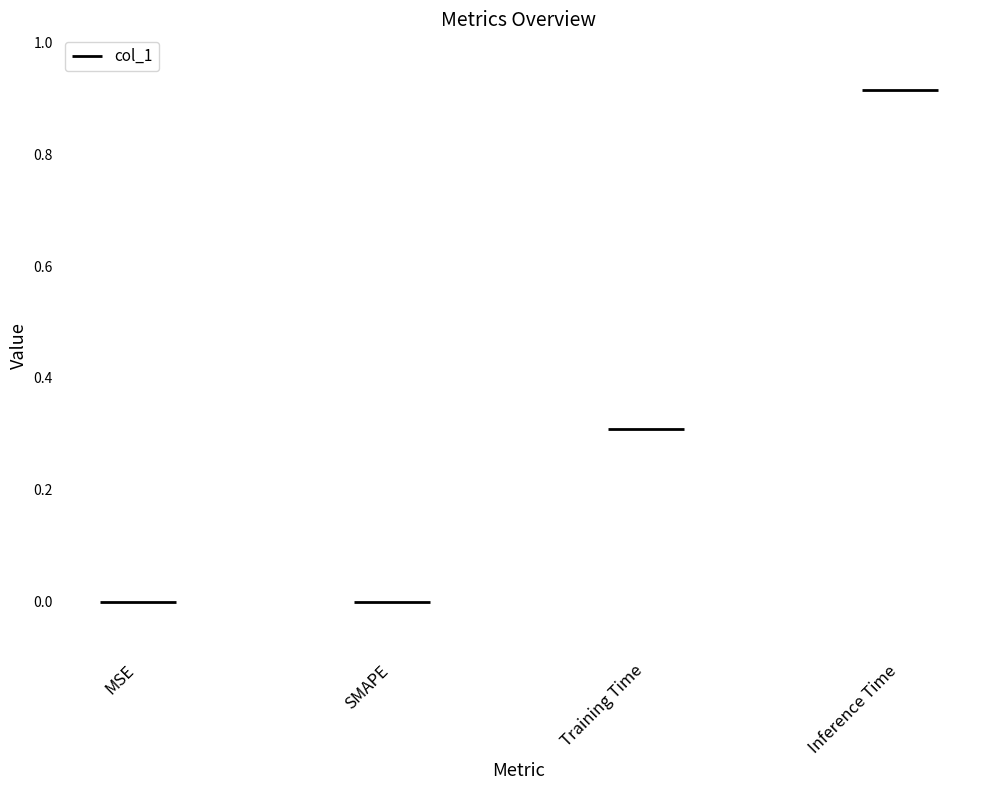

List the labels in order of value, smallest first.

MSE, SMAPE, Training Time, Inference Time